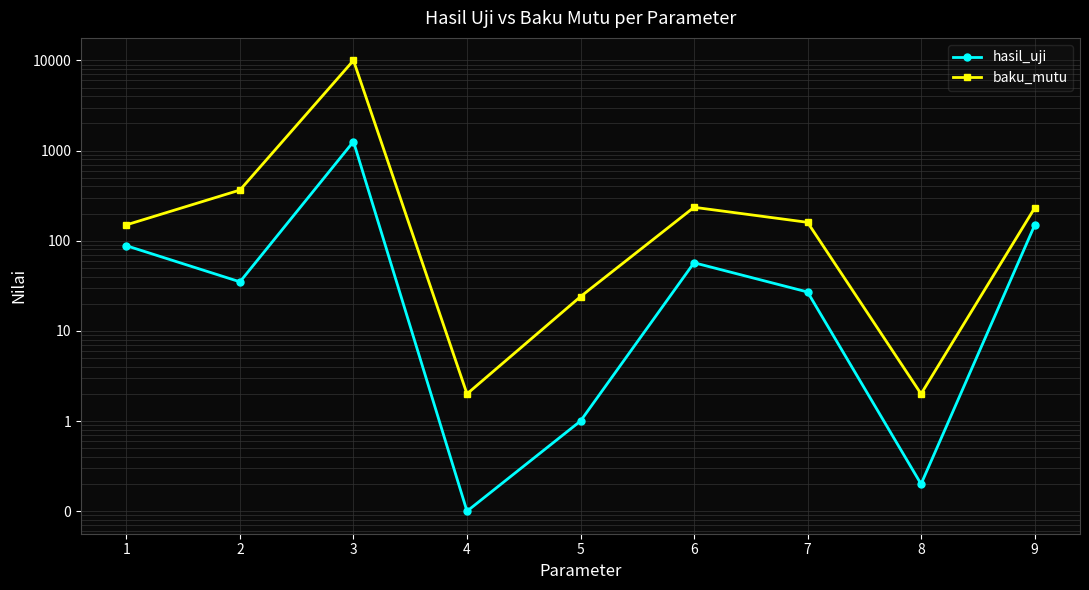

List the labels in order of baku_mutu value, largest first.

3, 2, 6, 9, 7, 1, 5, 4, 8